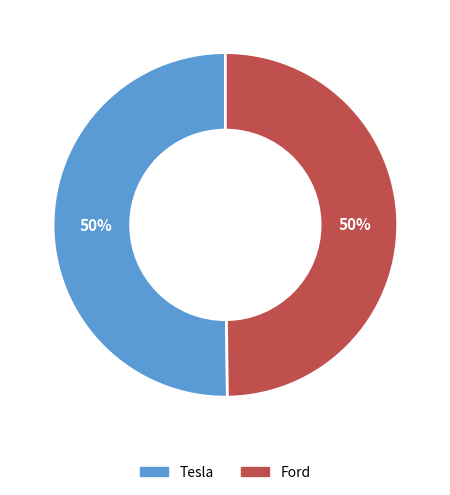

To the nearest percent, what portion does Tesla represent?

50%